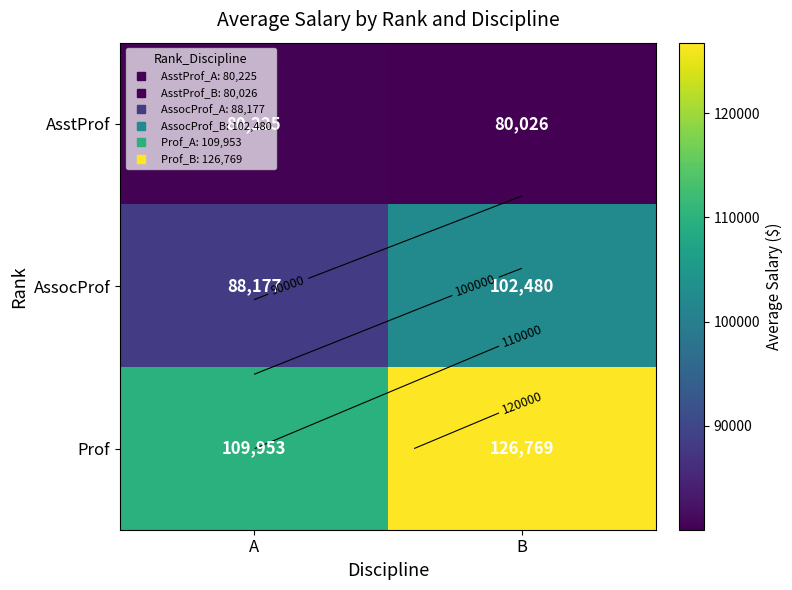

What is the minimum value shown in the chart?

80026